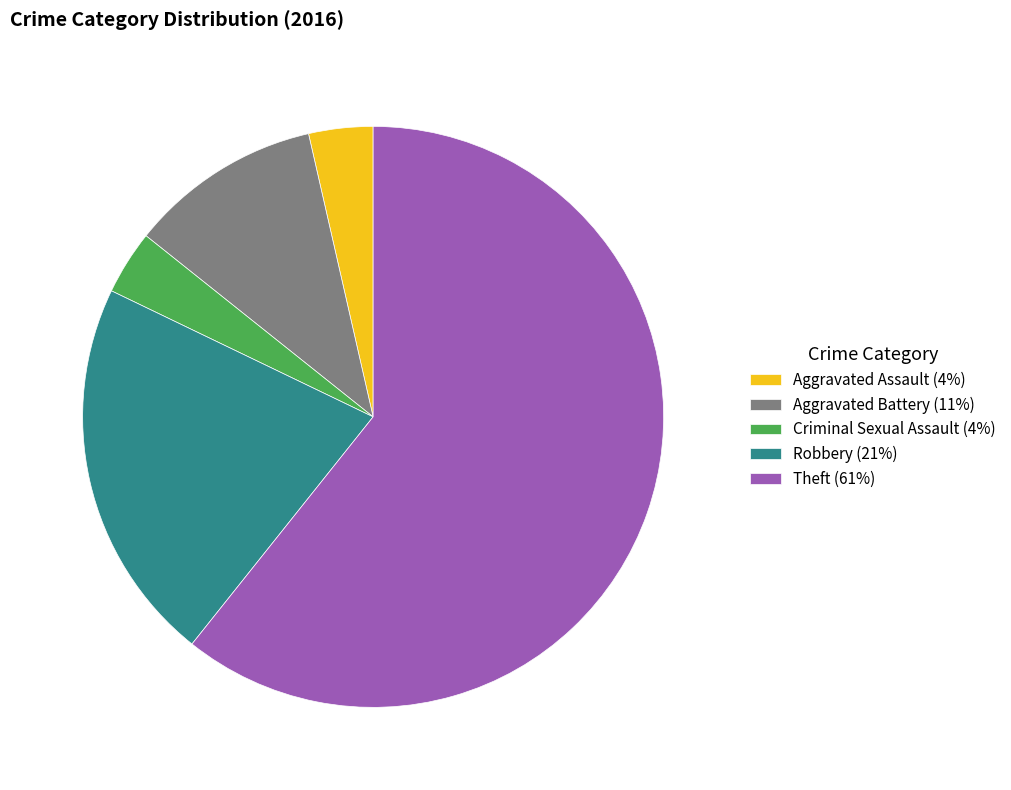

The Aggravated Battery (11%) slice represents 24% of the pie. True or false?

False